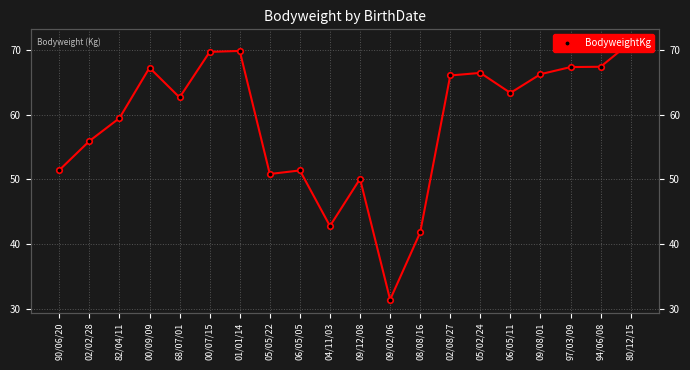

The value at 94/06/08 is 67.5. True or false?

True